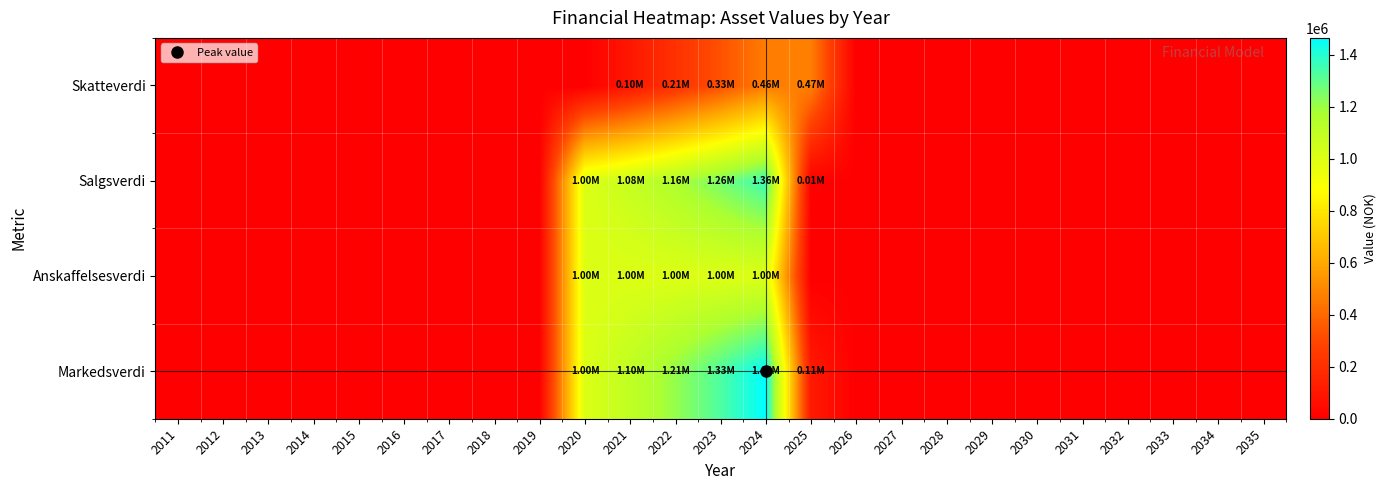

Which series has the largest total across all categories?

Markedsverdi